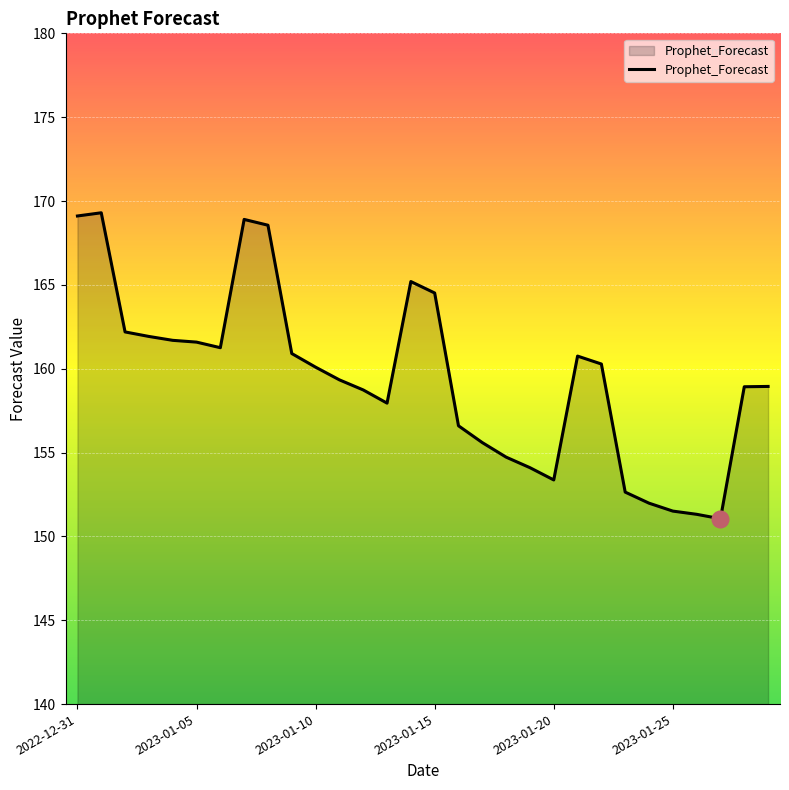

Does the chart have visible grid lines?

Yes